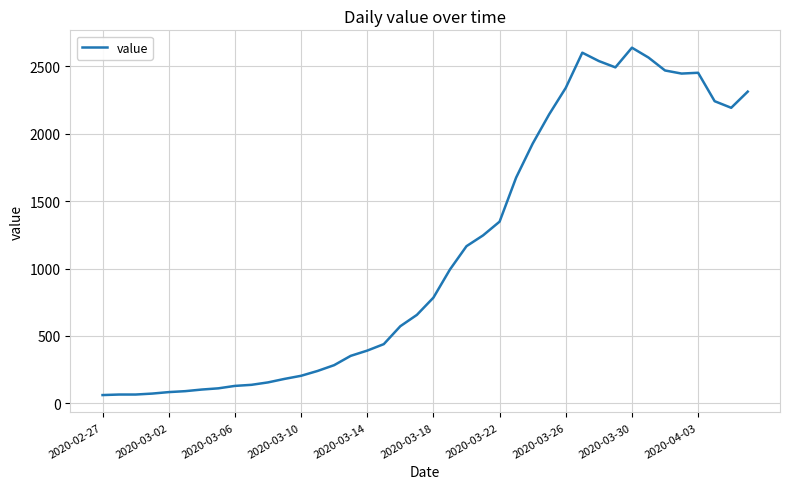

What is the difference between the maximum and minimum values?

2578